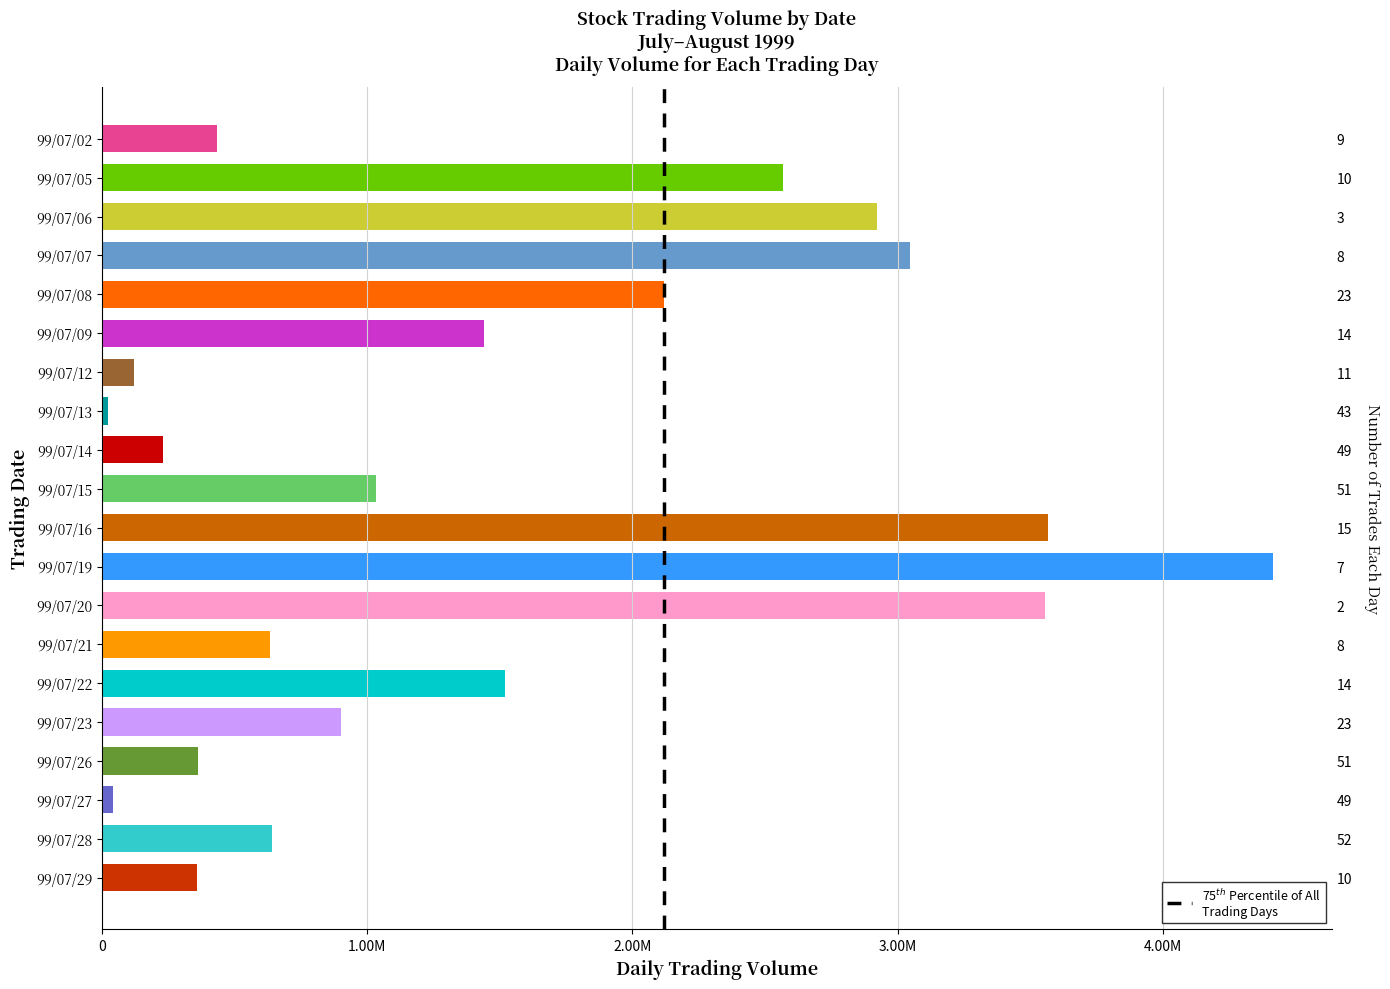

Reading left to right, what are all the values shown in this chart?

433000	2570000	2924000	3047000	2118000	1440000	122000	22000	232000	1032000	3569000	4417000	3556000	634000	1520000	902000	361000	41000	640000	358000